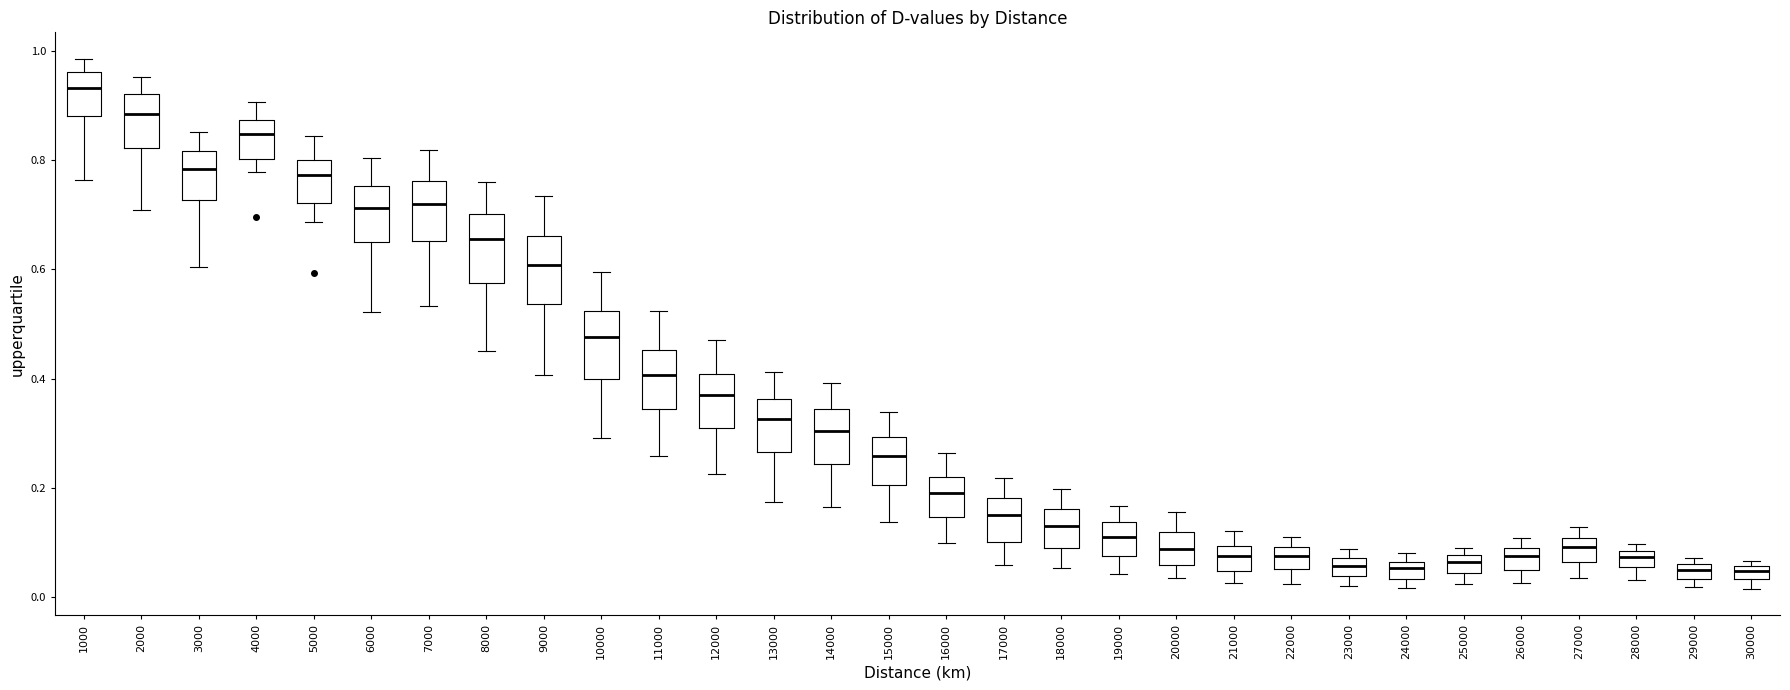

Where is the lower edge of the box at x = 2000 on the y-axis? The values are not printed on the chart, so give them approximately, as read against the axis.

0.82